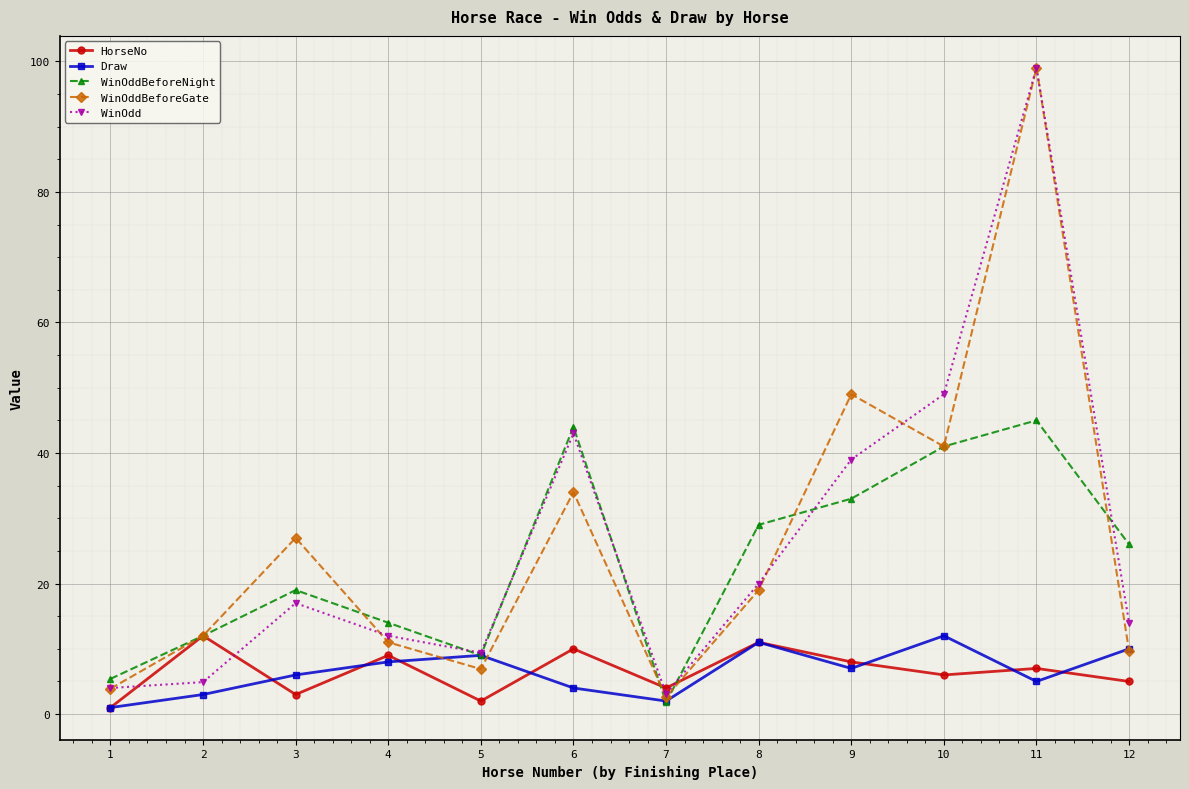

Which category has the highest value across all series?

11